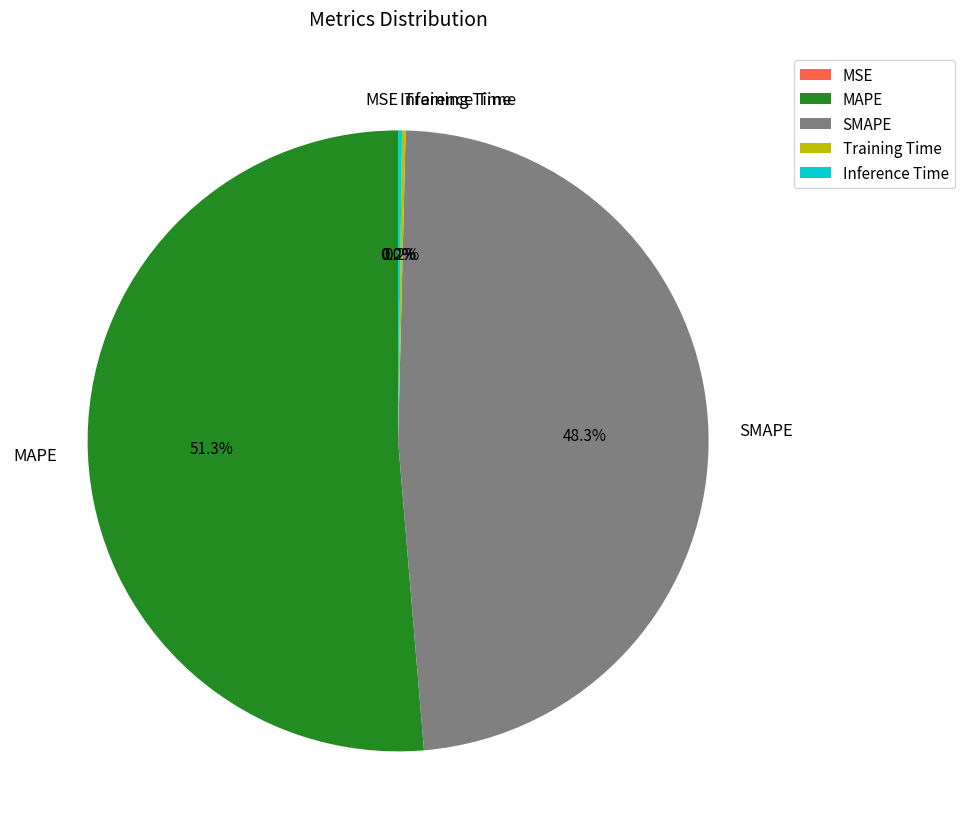

Which slice is the largest?

MAPE